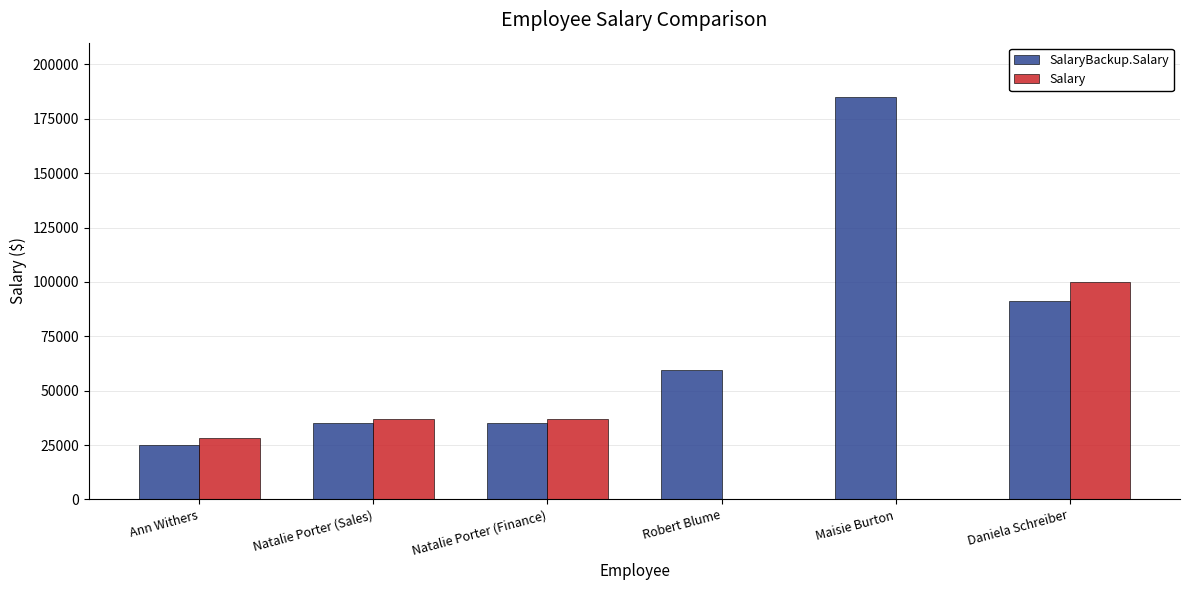

Reading left to right, what are all the values shown in this chart?

SalaryBackup.Salary: 25000	35000	35000	59600	185000	91000
Salary: 28000	37000	37000	0	0	100000